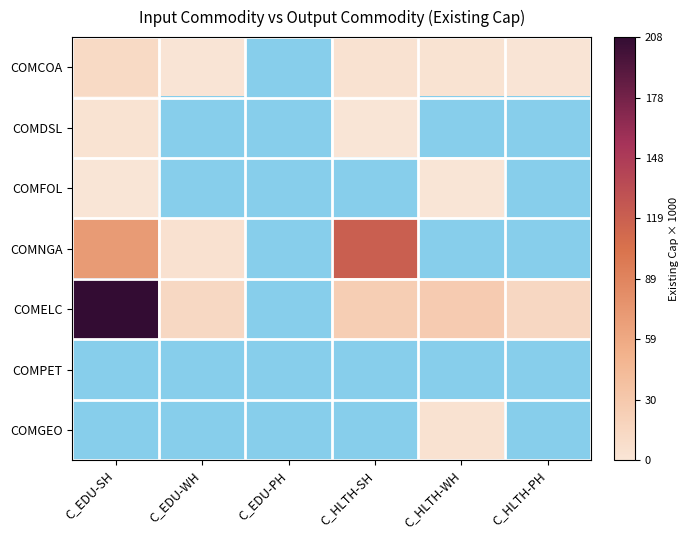

Is the value of COMDSL at C_EDU-WH greater than the value of COMELC at C_EDU-WH?

No